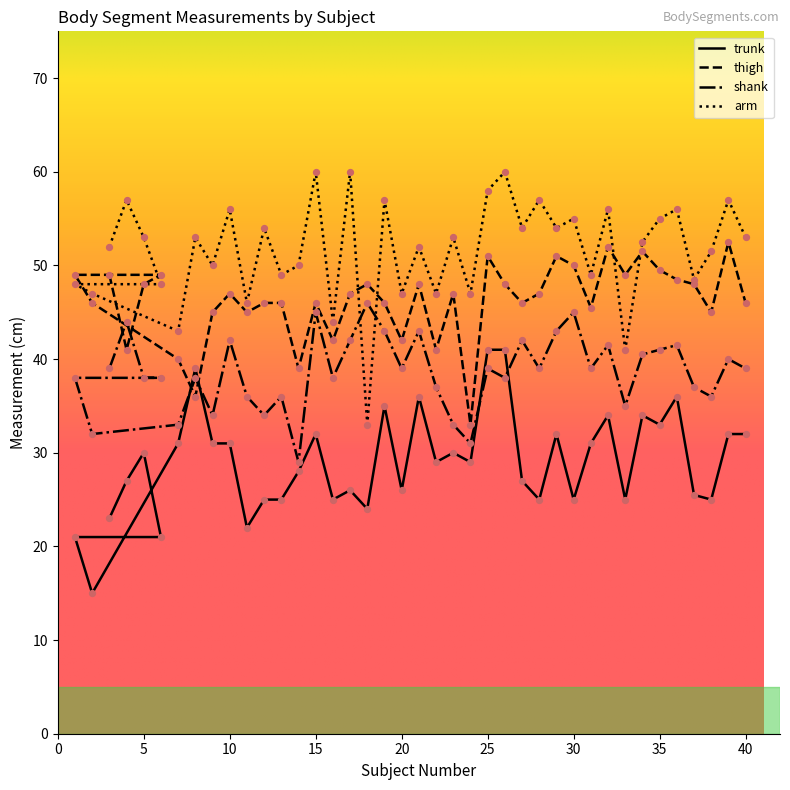

What is the total value across all series at 9?

160.0